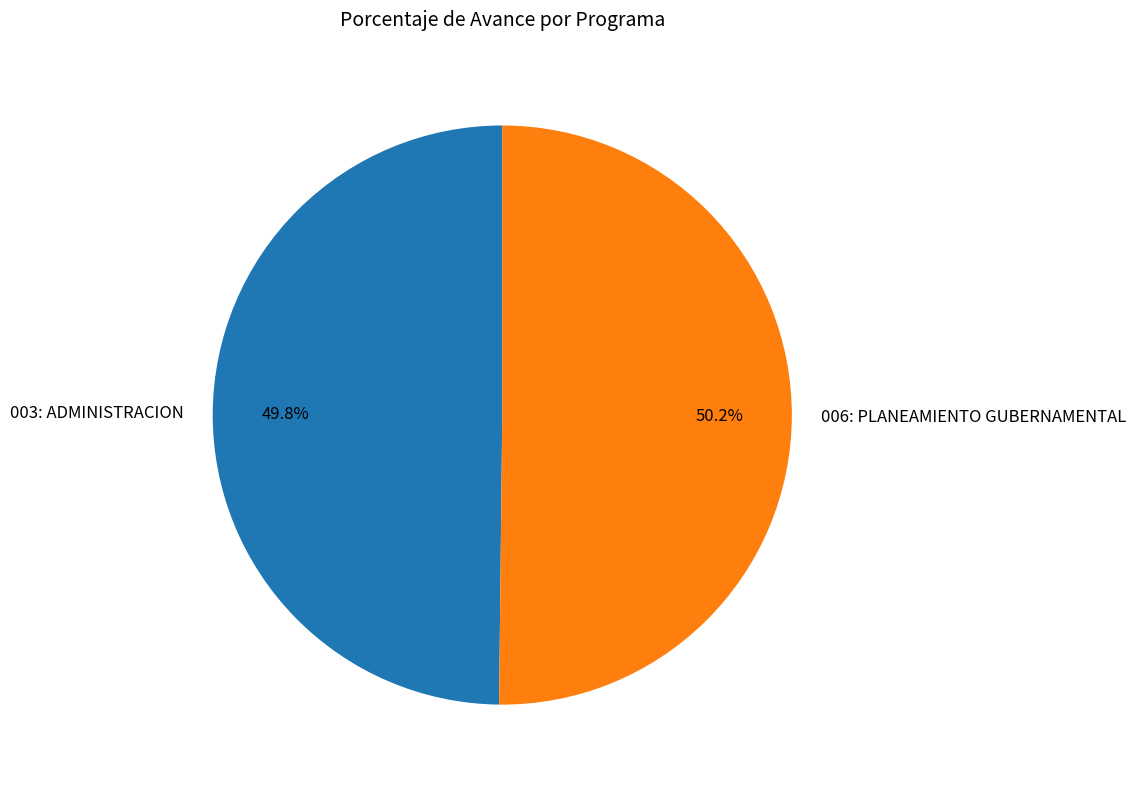

What is the total percentage of 006: PLANEAMIENTO GUBERNAMENTAL and 003: ADMINISTRACION?

100.0%